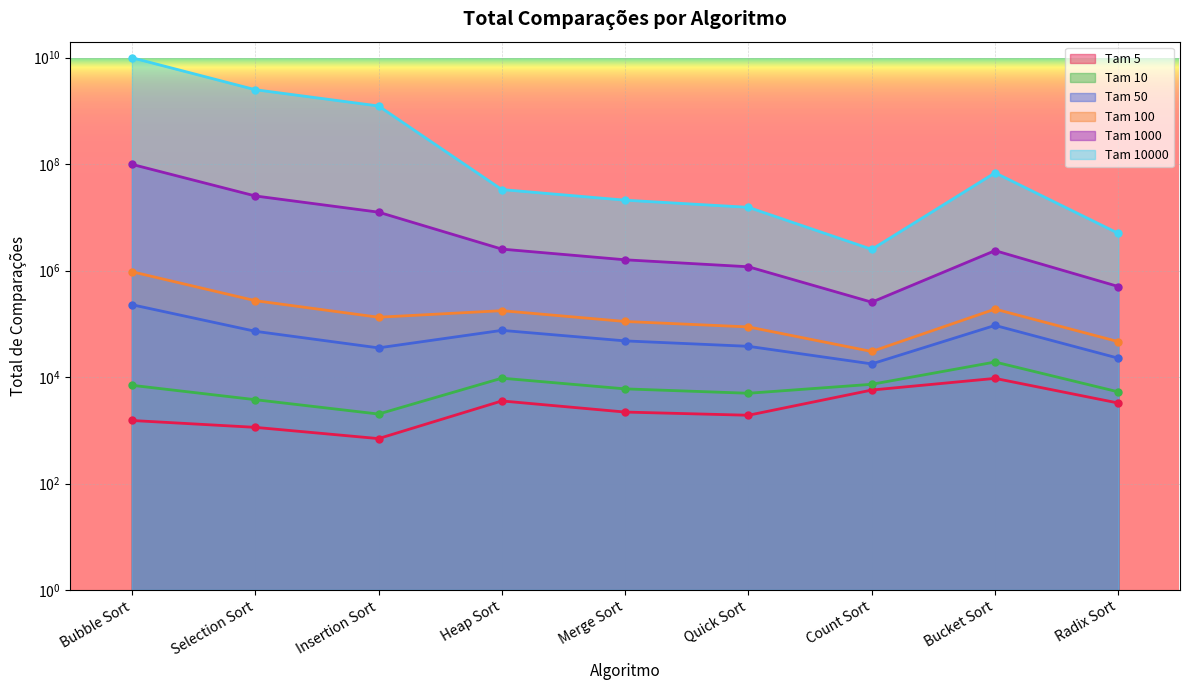

At how many categories does at least one series exceed 2119061046?

2